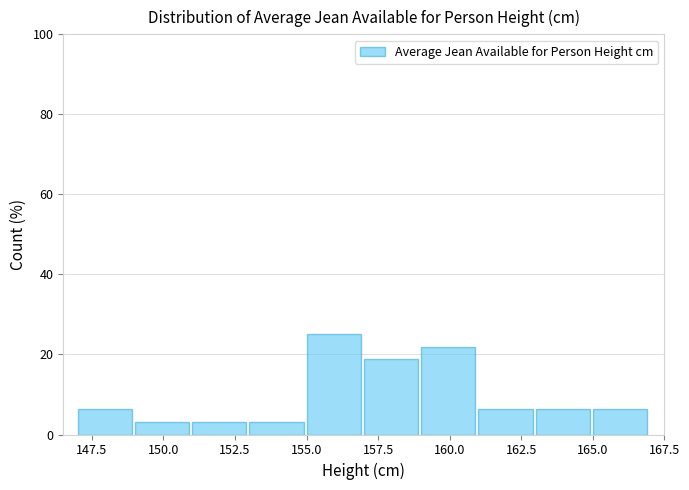

Reading left to right, transcribe this chart: for each bar, give the range it covers on the x-axis and its height. The values are not printed on the chart, so give them approximately, as read against the axis.

147 to 149: 6
149 to 151: 4
151 to 153: 4
153 to 155: 4
155 to 157: 26
157 to 159: 18
159 to 161: 22
161 to 163: 6
163 to 165: 6
165 to 167: 6